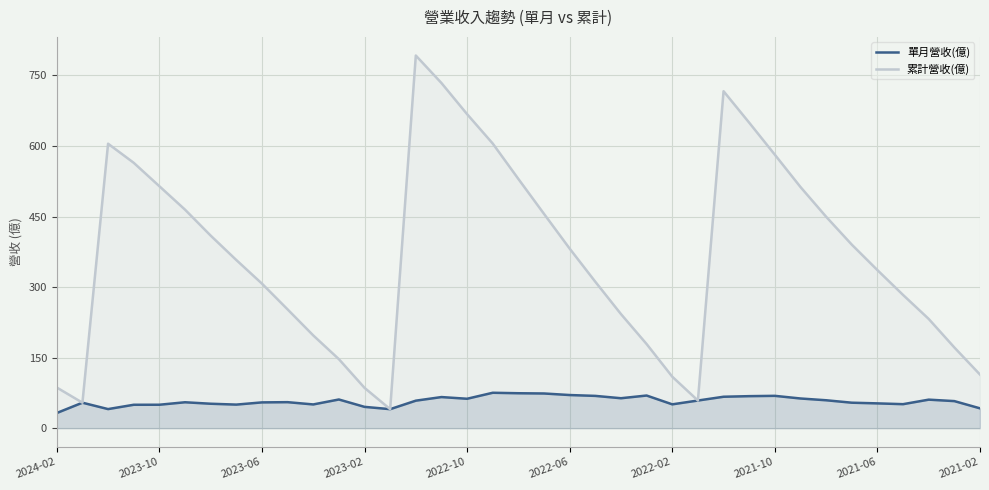

What is the sum of the 單月營收(億) values at 22 and 14?

122.2